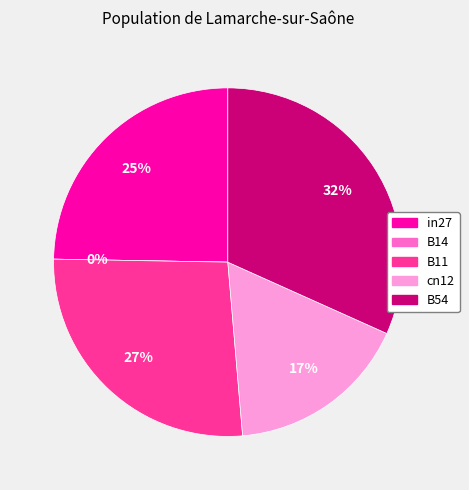

Count the number of slices in the pie.

5